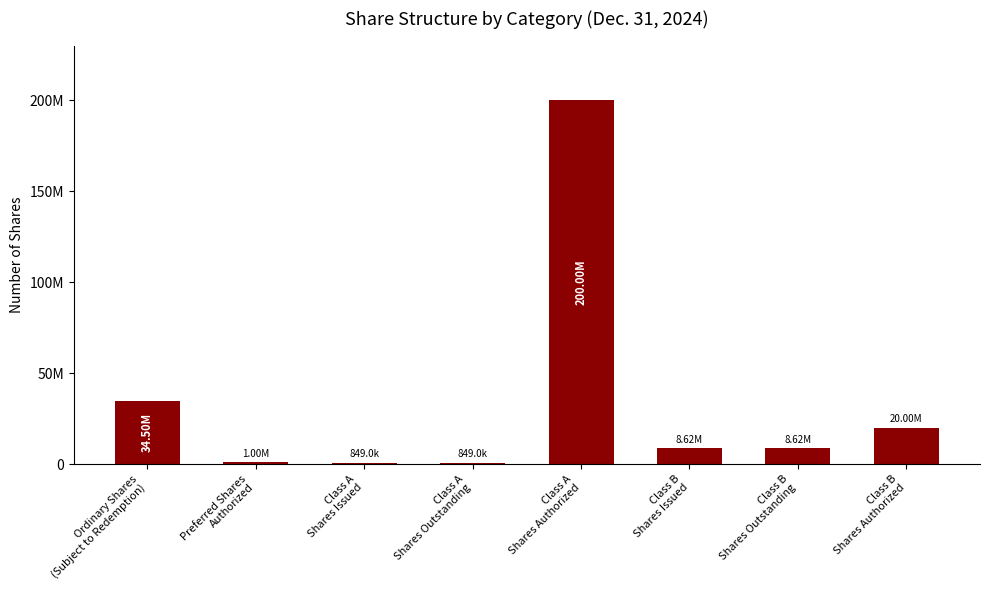

Which category has the lowest value across all series?

Class A
Shares Issued